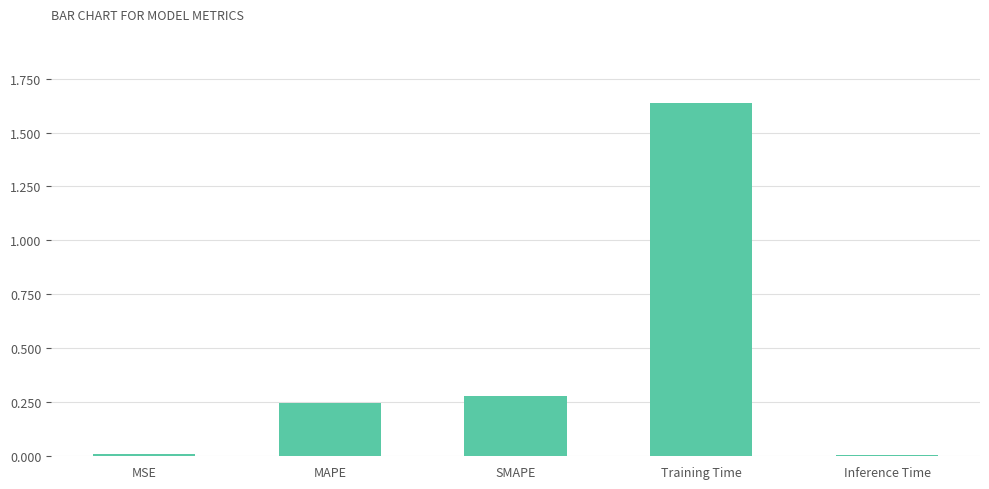

Read the value at SMAPE.

0.3